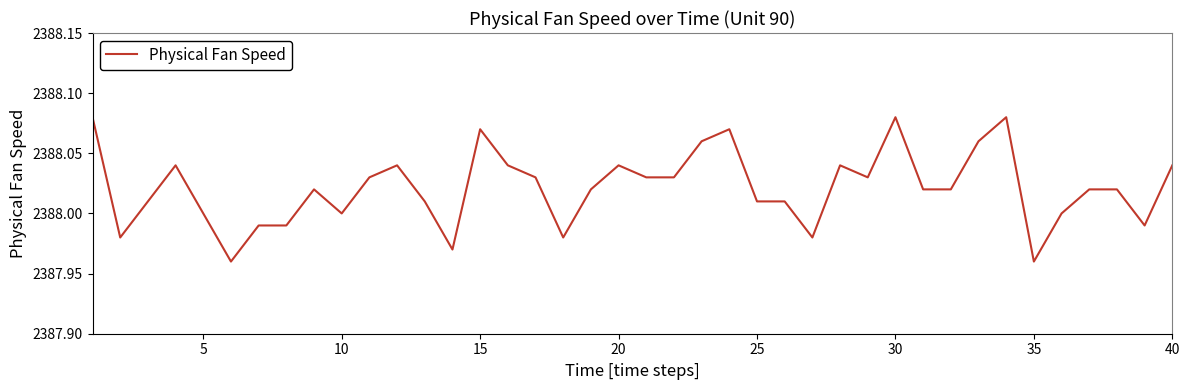

How many lines are shown in the chart?

1